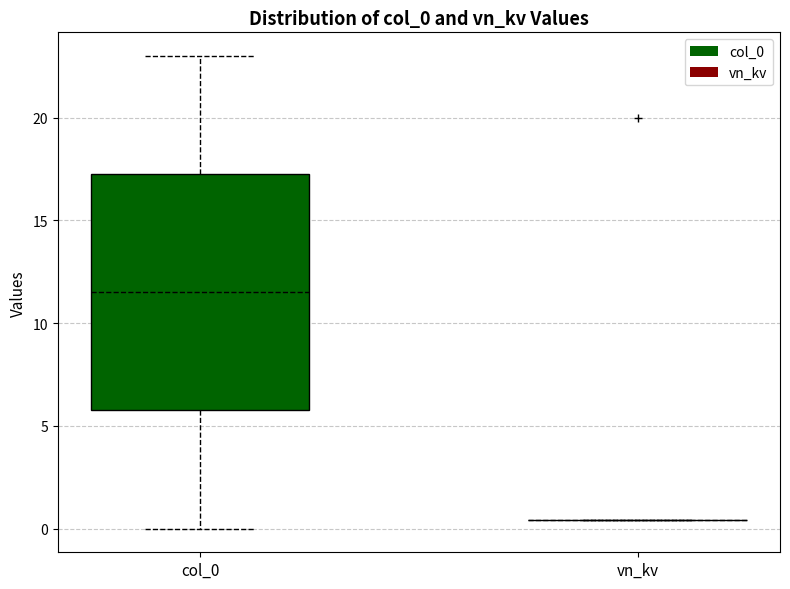

Reading left to right, transcribe this box plot: for each box, give where its median line is, the range the box spans, and where its two whiskers end, as read against the y-axis. The values are not printed on the chart, so give them approximately, as read against the axis.

col_0: median 11.5, box 6.0 to 17.5, whiskers 0.0 to 23.0
vn_kv: box collapsed to a line at 0.5, whiskers 0.5 to 0.5